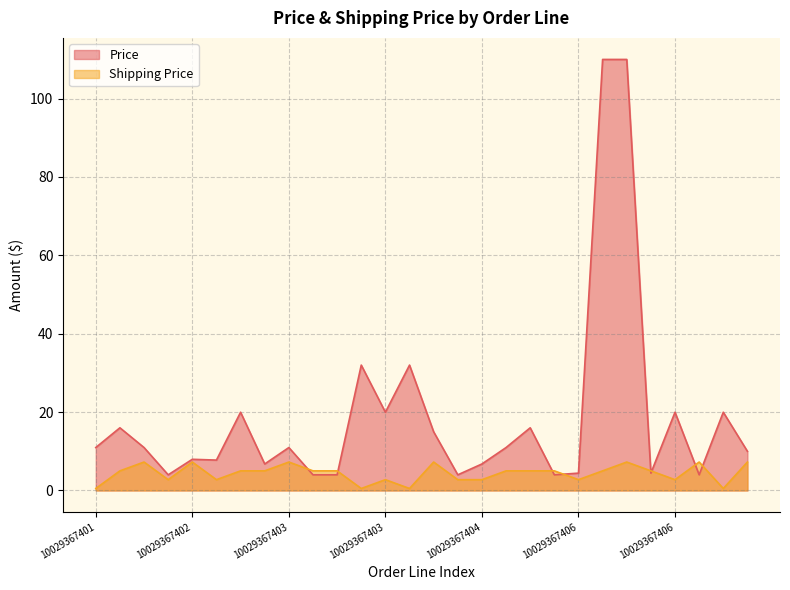

Where is the first local minimum for Price?

10029367401